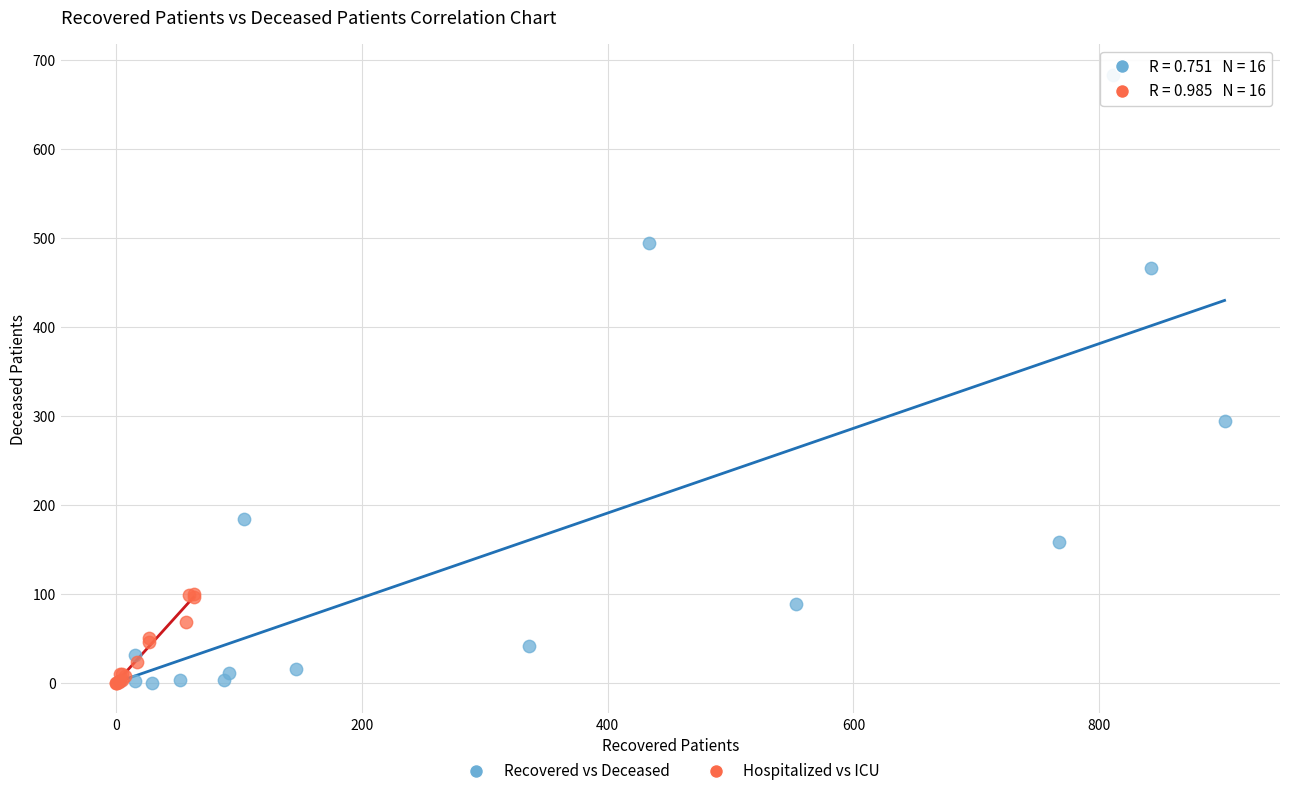

Which series reaches the maximum Y coordinate?

Recovered vs Deceased